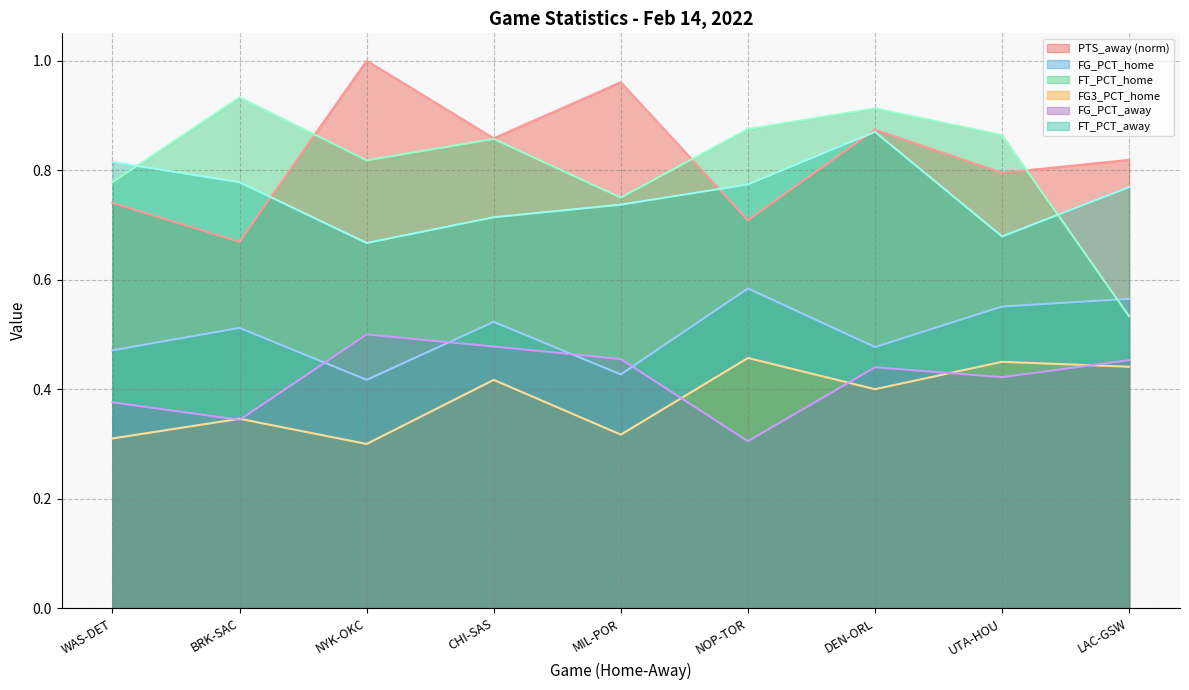

What is the maximum value shown in the chart?

1.0